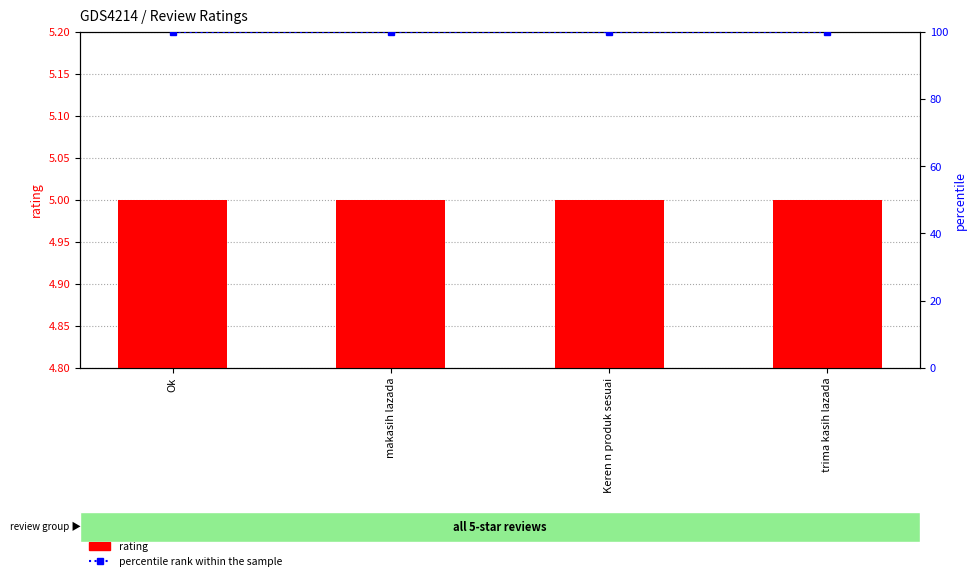

At which label does percentile rank within the sample reach its peak?

Ok